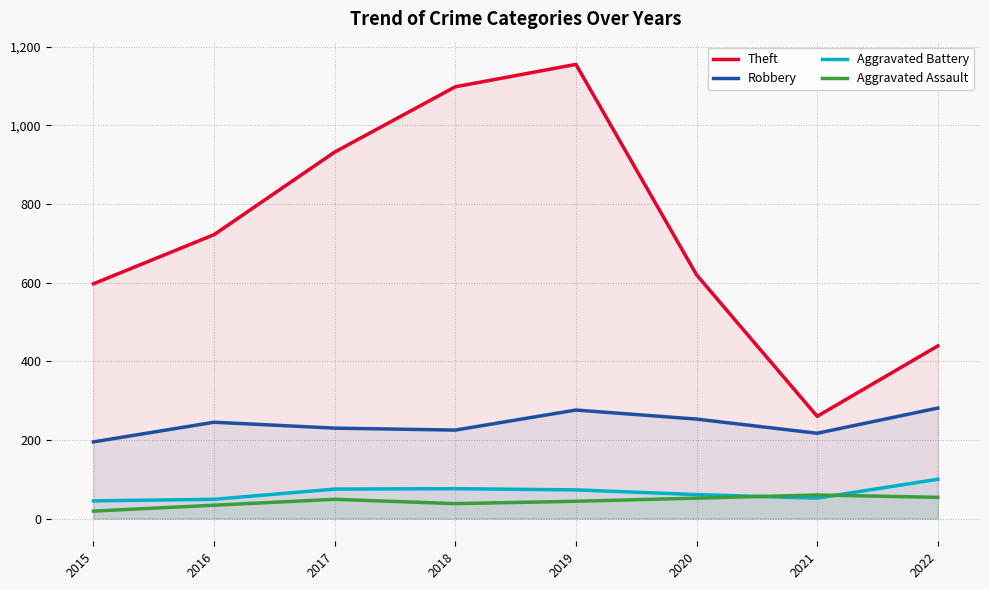

True or false: Aggravated Battery has a value of 100 at 2022.

True